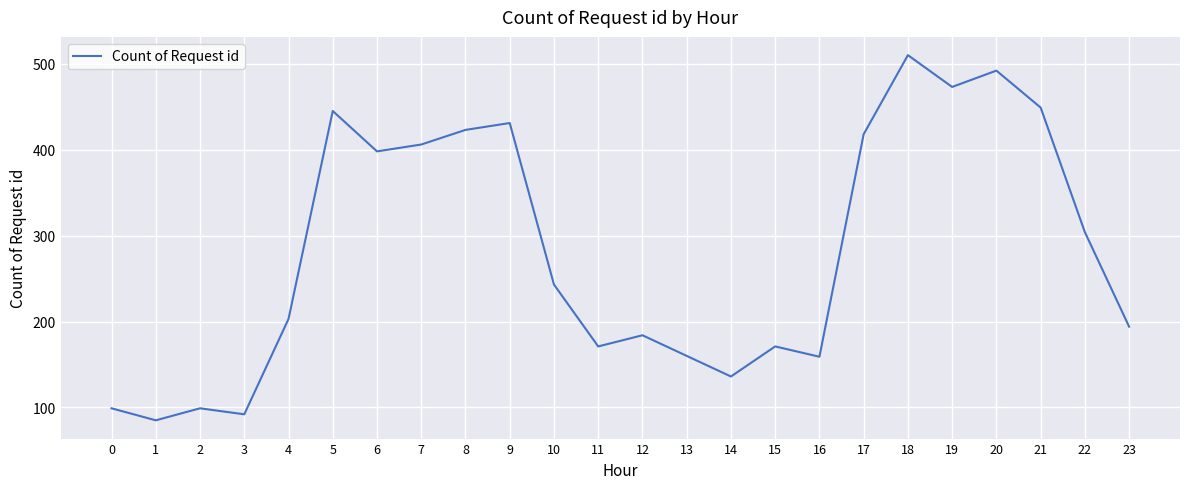

What value does the data have at 22, to the nearest 50?

300